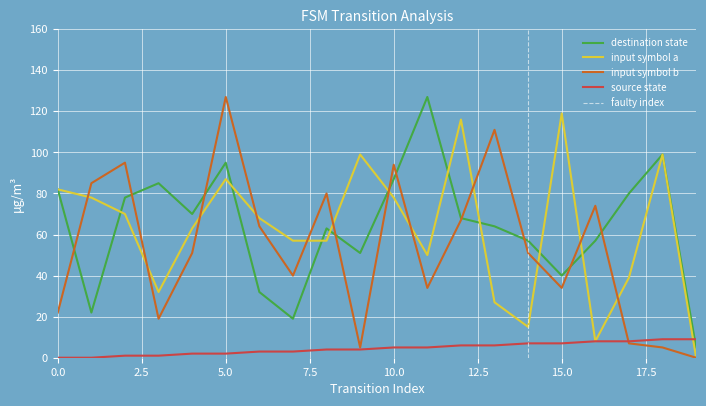

What is the sum of all source_state values?

90